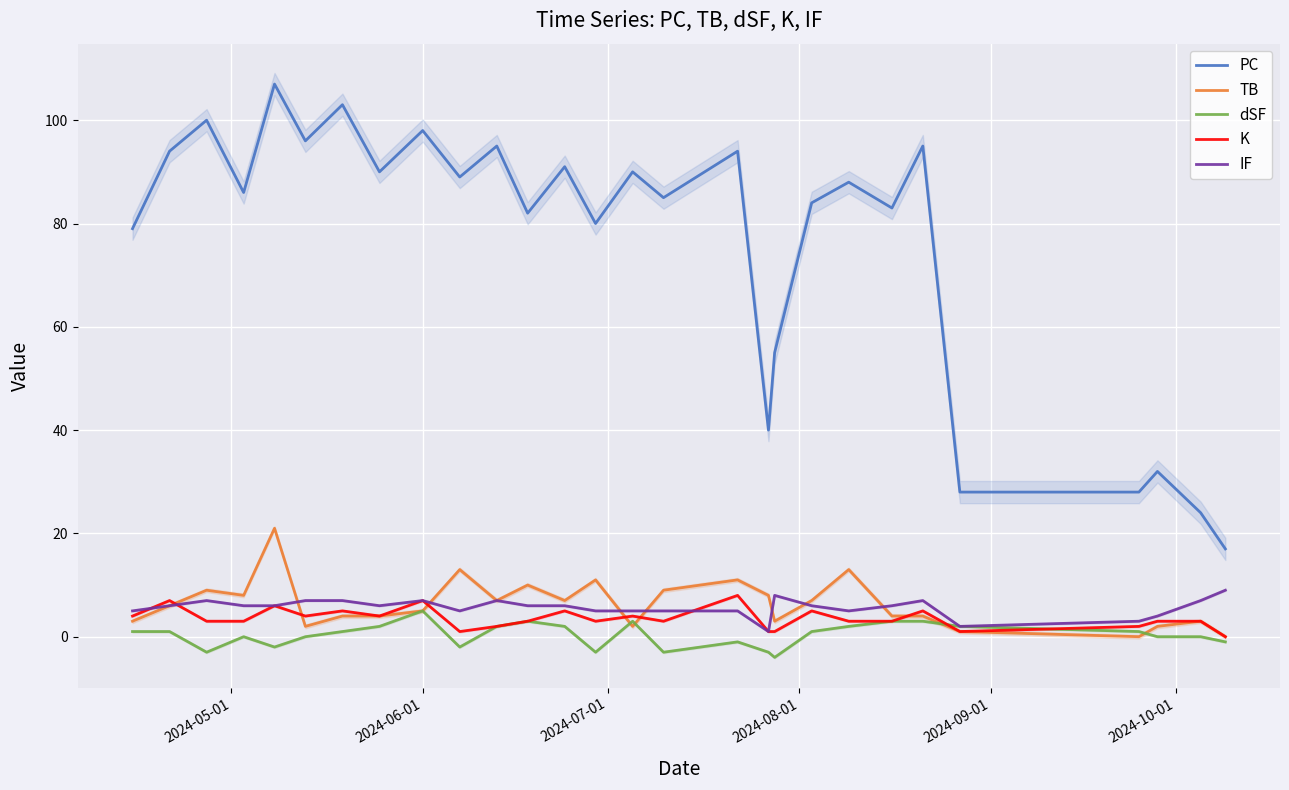

Which series has the largest total across all categories?

PC